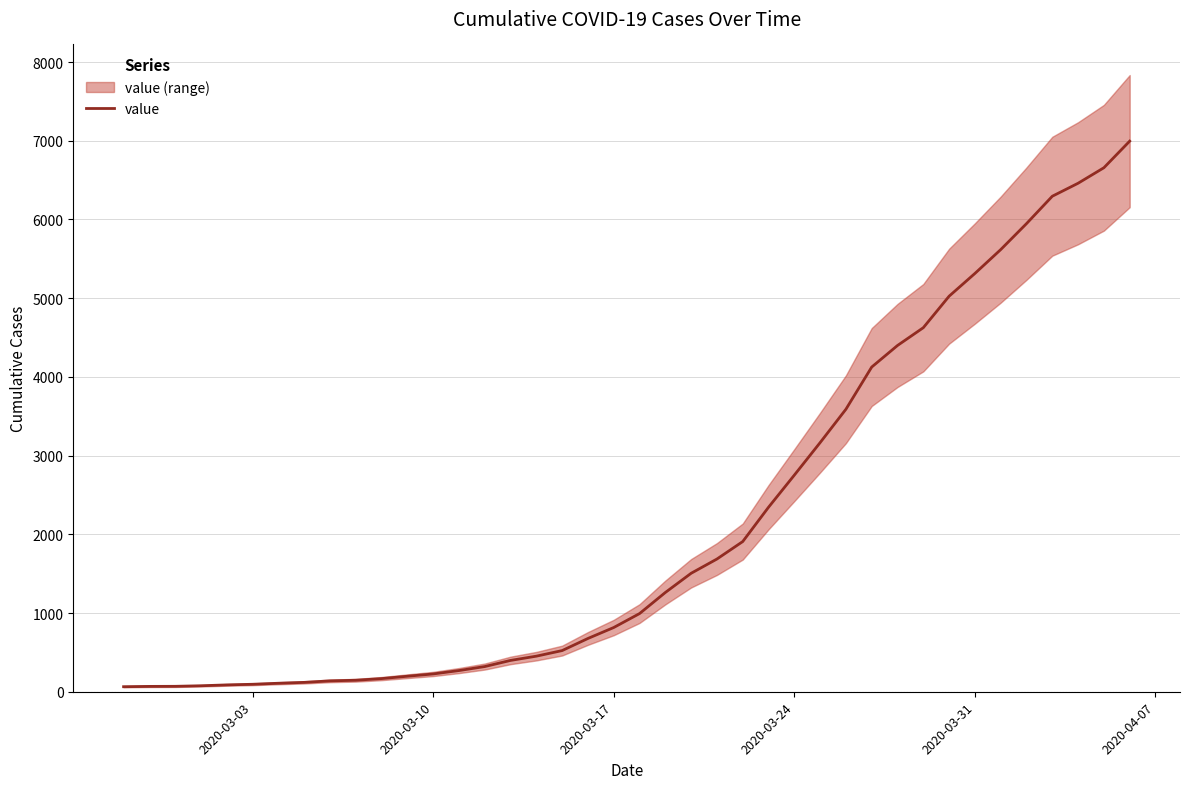

Reading right to left, extract all data points from this chart.

6995	6657	6460	6295	5947	5617	5314	5025	4625	4399	4125	3589	3165	2752	2344	1908	1686	1505	1261	993	816	677	523	452	398	320	269	226	197	167	146	138	119	108	95	87	76	69	68	64